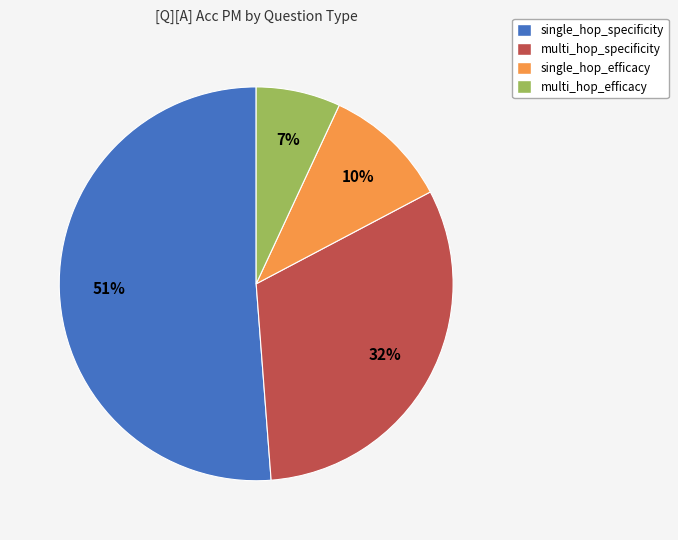

To the nearest percent, what is the difference between the multi_hop_efficacy and single_hop_specificity slice percentages?

44%